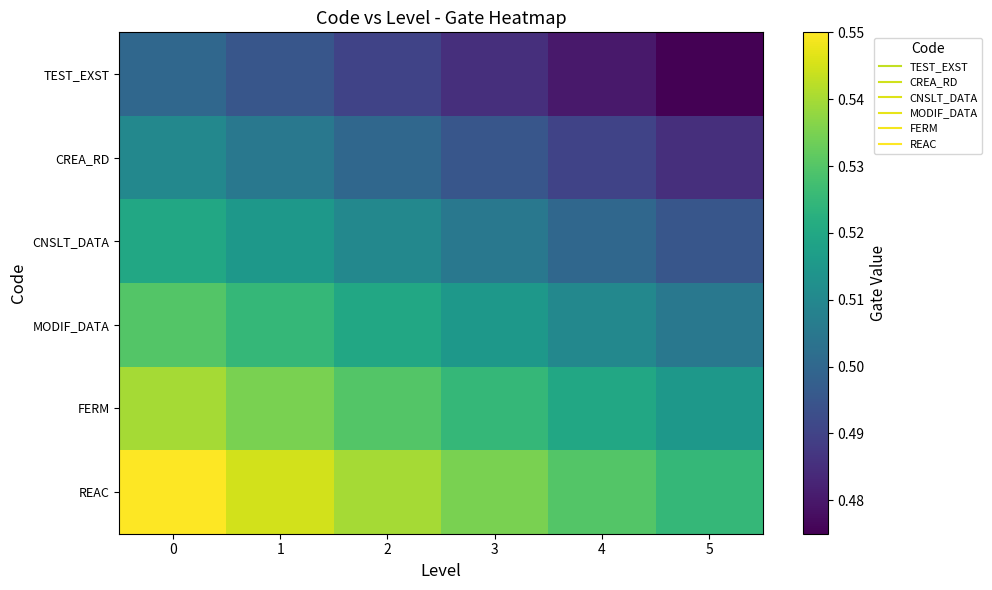

How many data points does each series have?

6